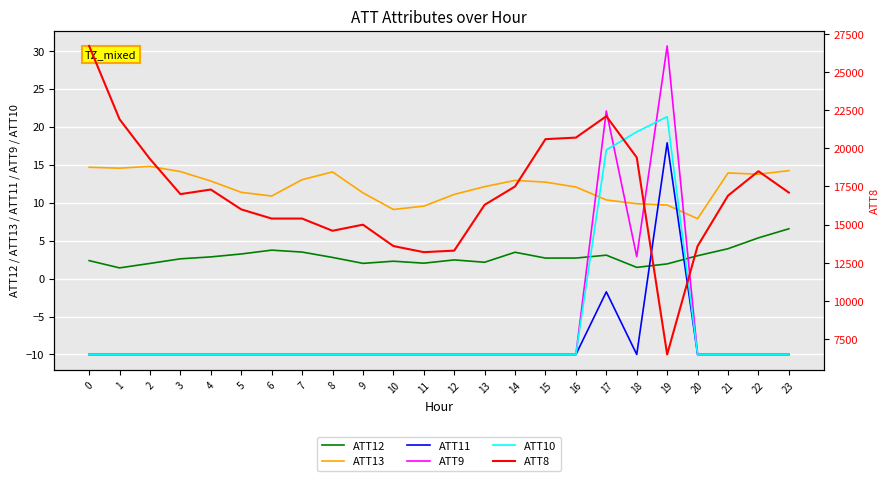

Is it true that ATT9 equals -10.0 at 14?

True